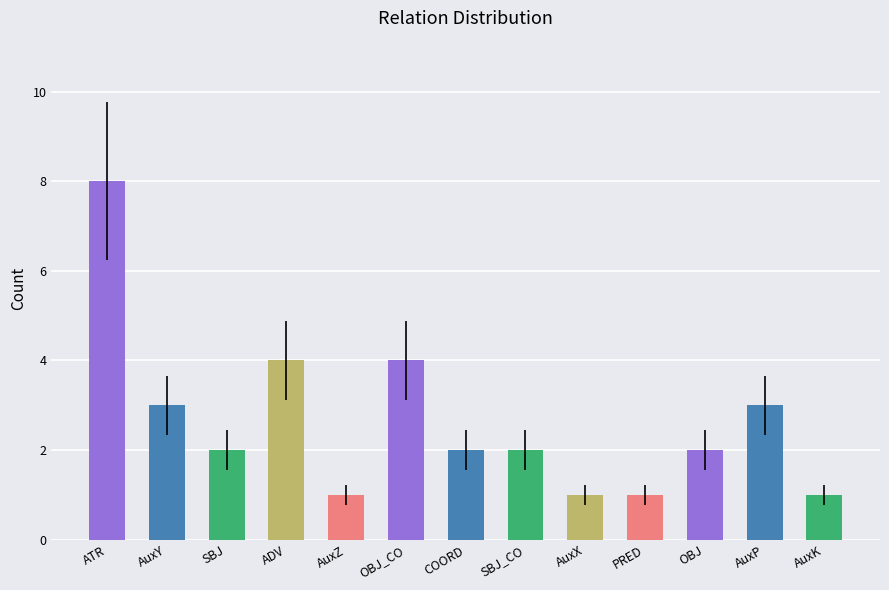

Reading right to left, what are all the values shown in this chart?

AuxK=1	AuxP=3	OBJ=2	PRED=1	AuxX=1	SBJ_CO=2	COORD=2	OBJ_CO=4	AuxZ=1	ADV=4	SBJ=2	AuxY=3	ATR=8